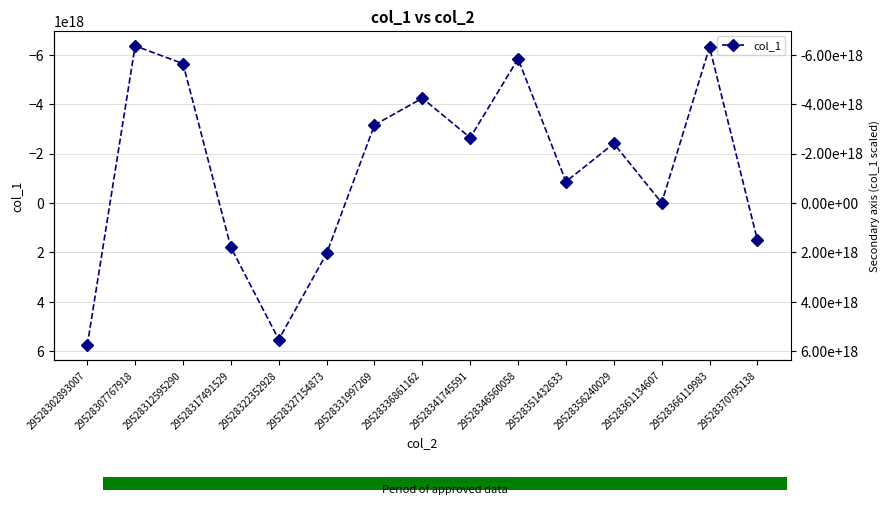

Does the chart contain any negative values?

Yes